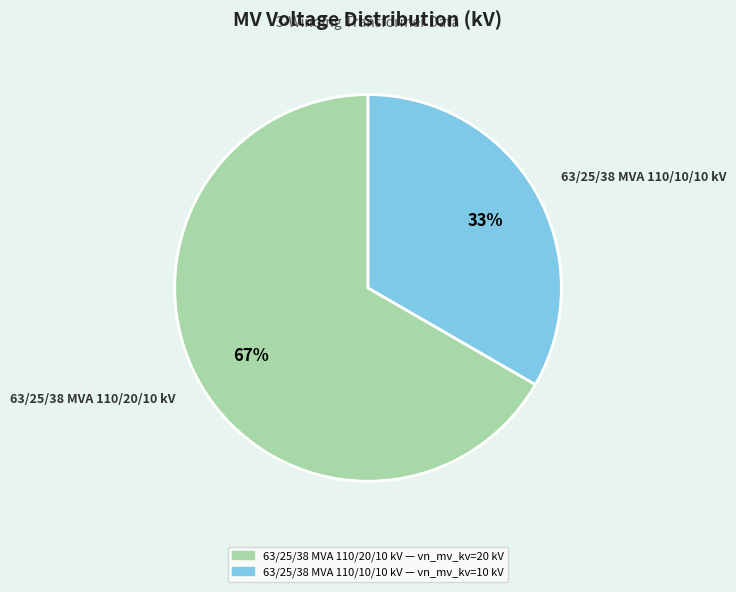

What is the ratio of the value at 63/25/38 MVA 110/20/10 kV to the value at 63/25/38 MVA 110/10/10 kV?

2.0